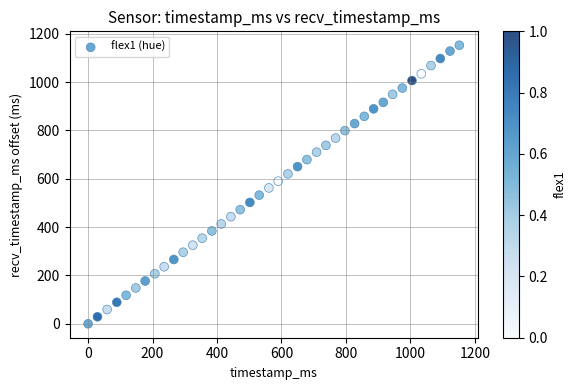

What is the range of X values (max minus min)?

1152